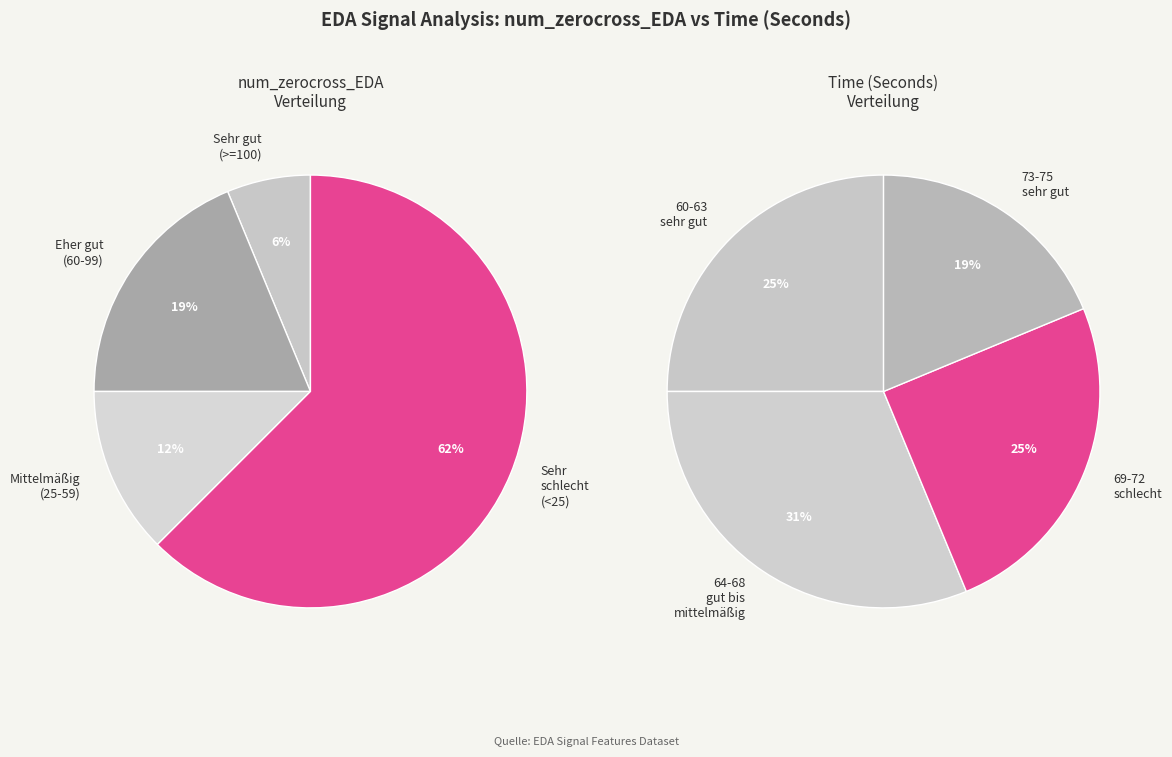

Is it true that 60 is 30% of the pie?

False